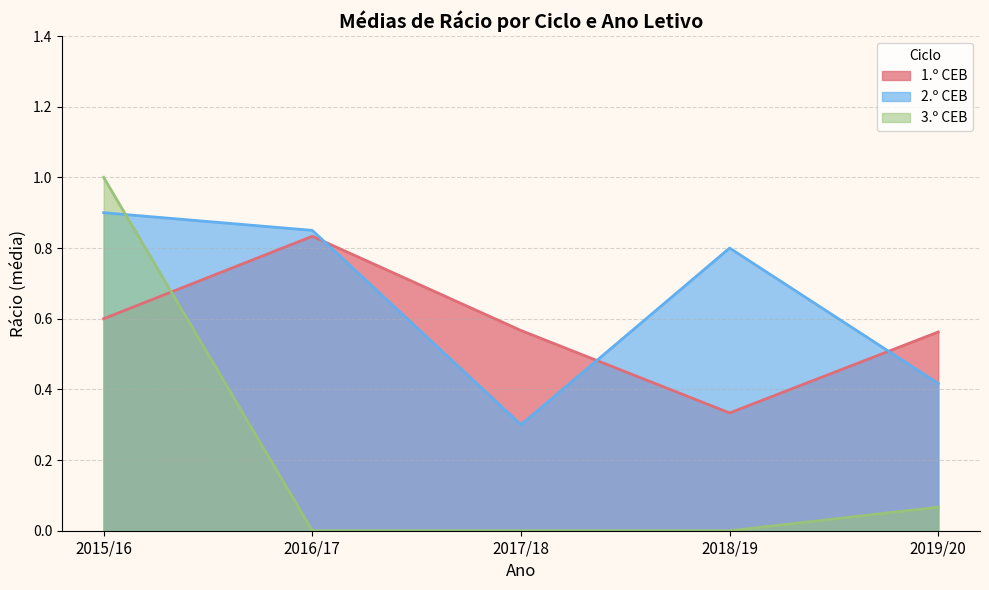

The 3.º CEB series shows 0.0 at 2018/19. True or false?

True